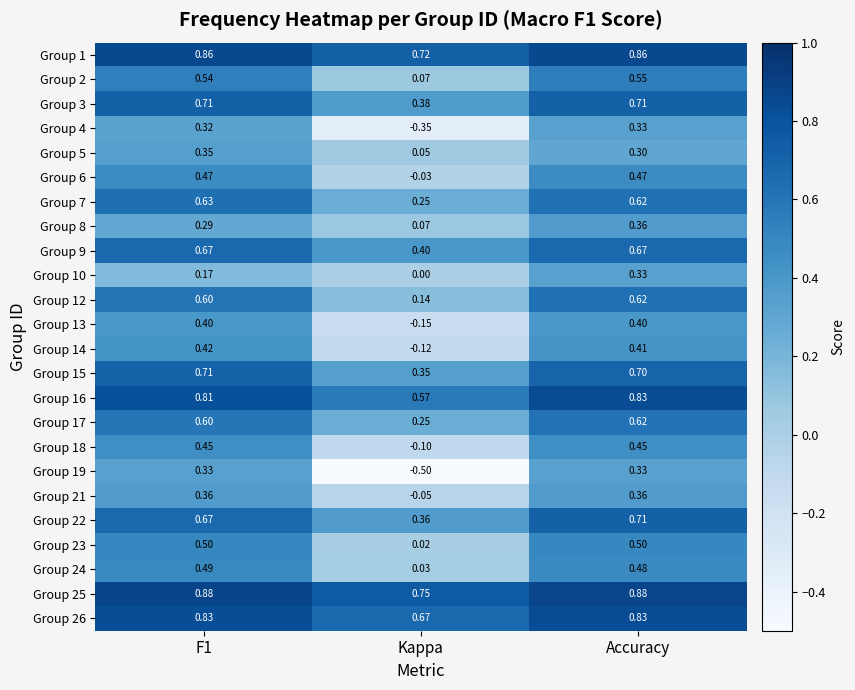

At which category does the chart reach its minimum across all series?

Kappa